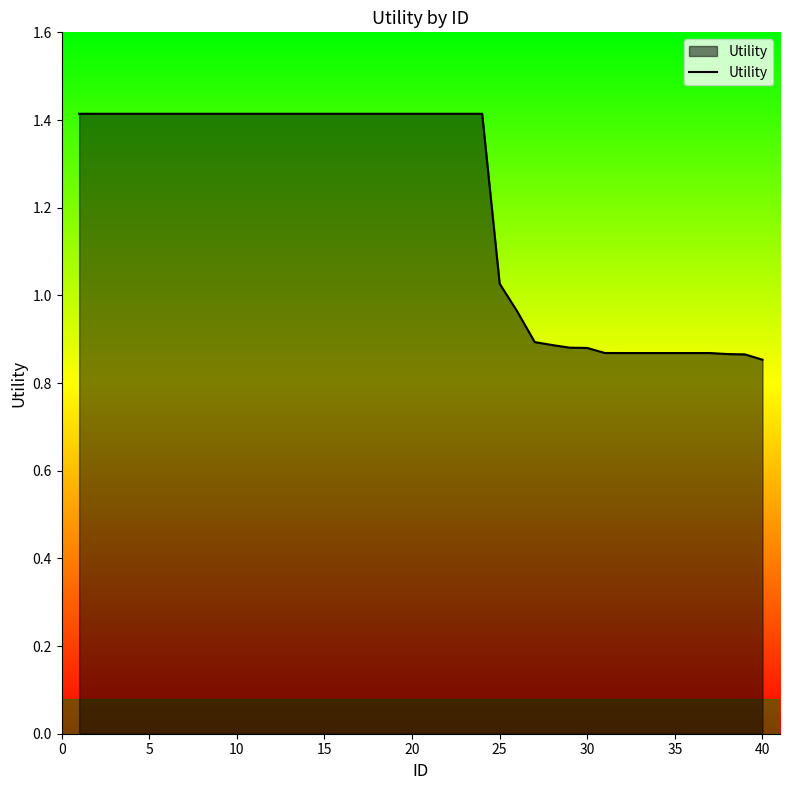

What is the maximum value shown in the chart?

1.4